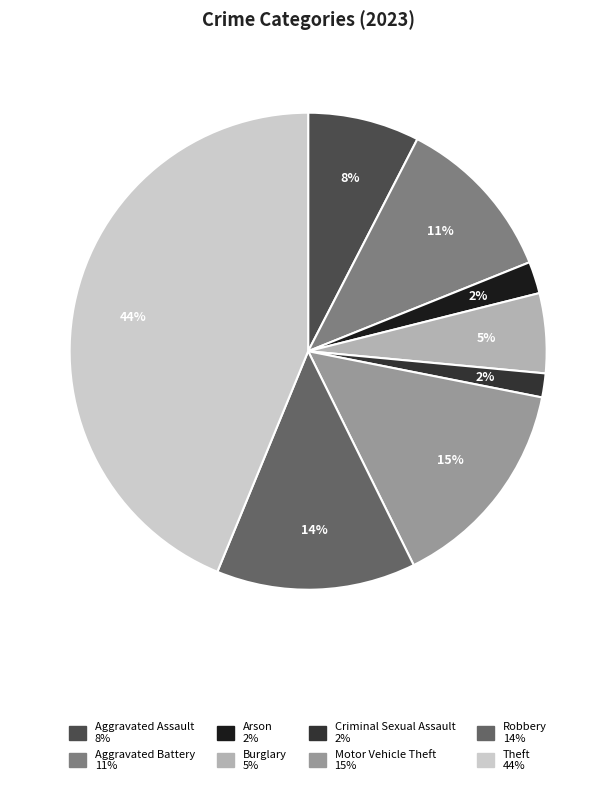

Combined, do Theft and Burglary account for over 50%?

No